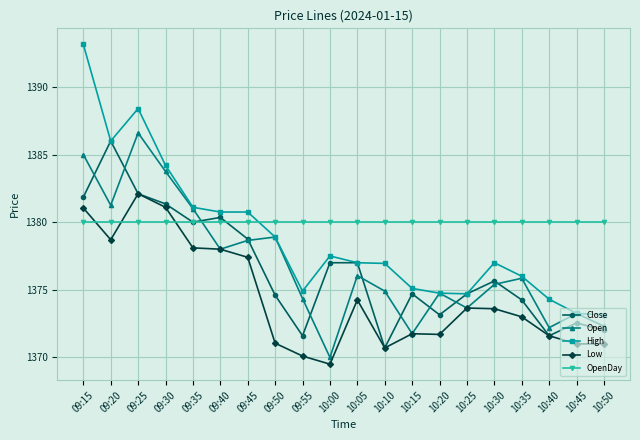

At which label is Close closest to 1378?

09:45